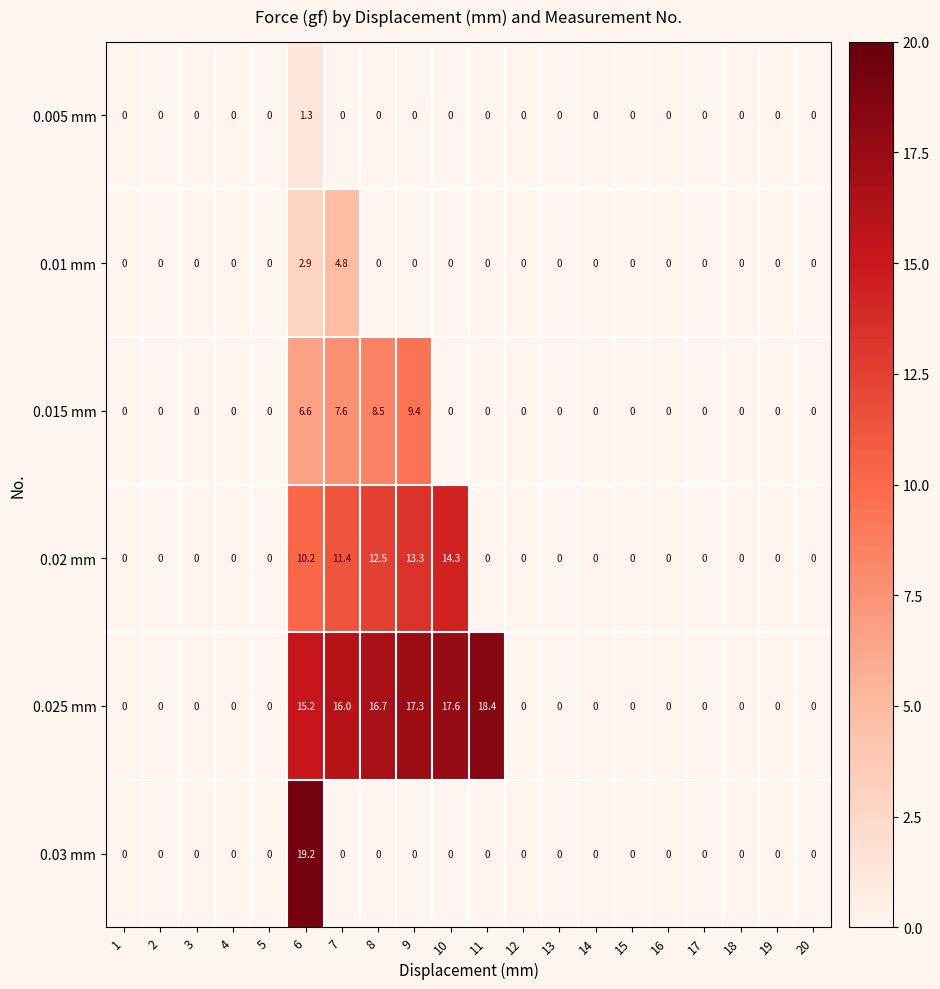

True or false: 0.015 mm has a value of 4.4 at 13.

False